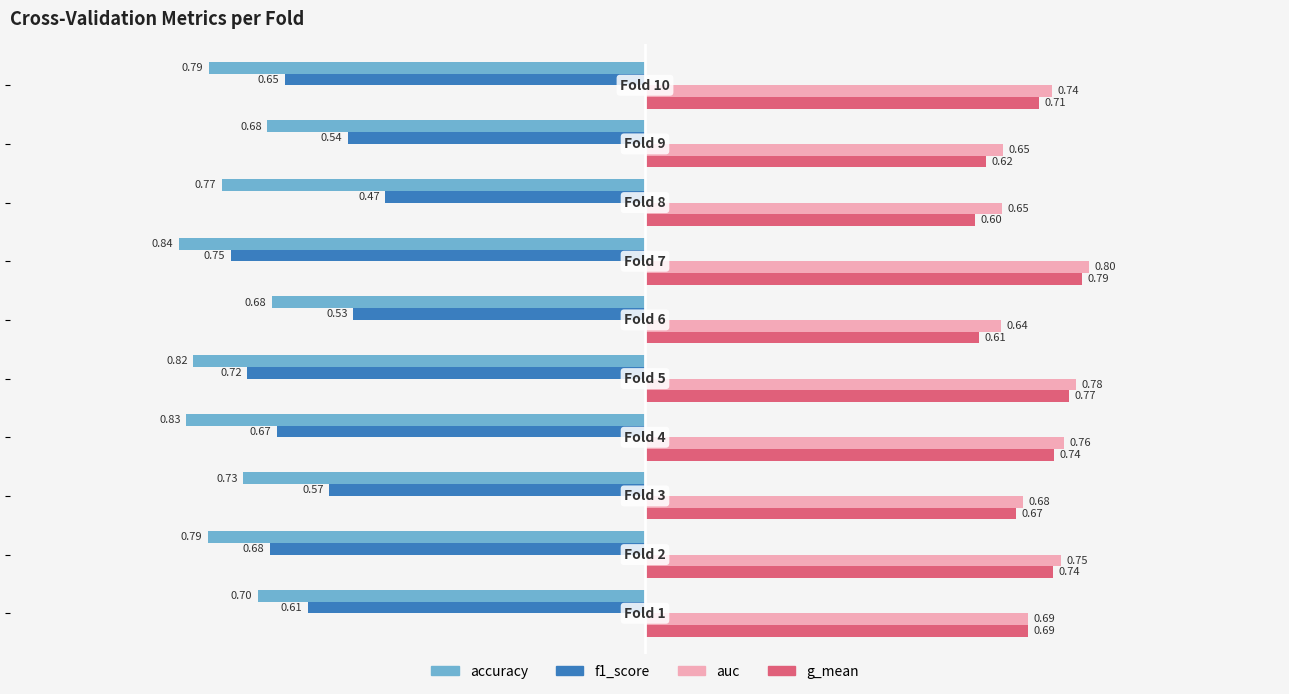

Which series has the largest total across all categories?

auc